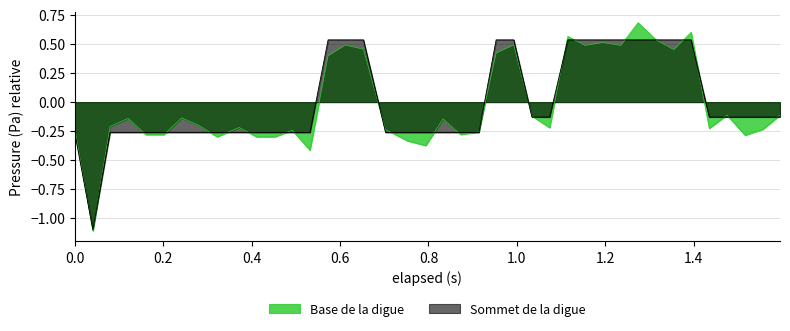

How many data points are above 0?

13